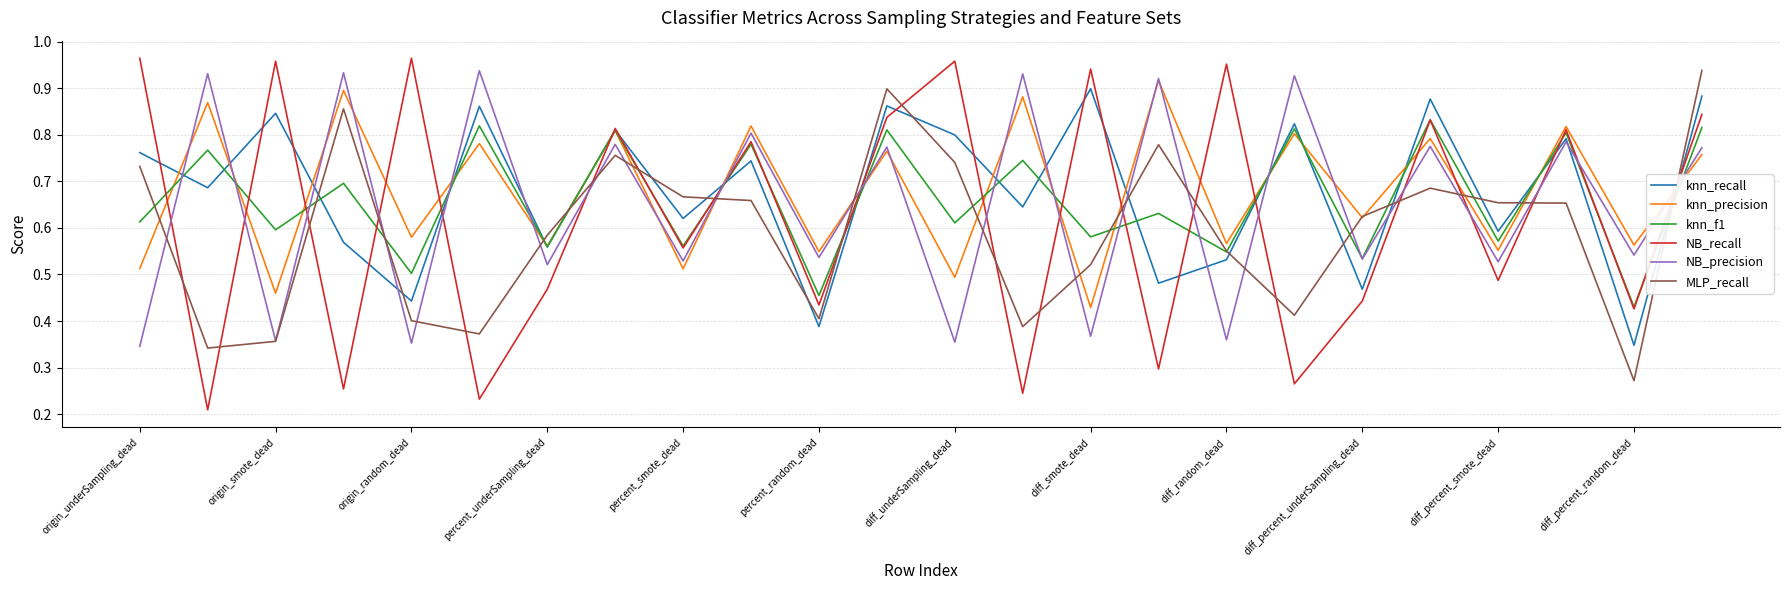

True or false: NB_recall and knn_recall intersect in this chart.

True